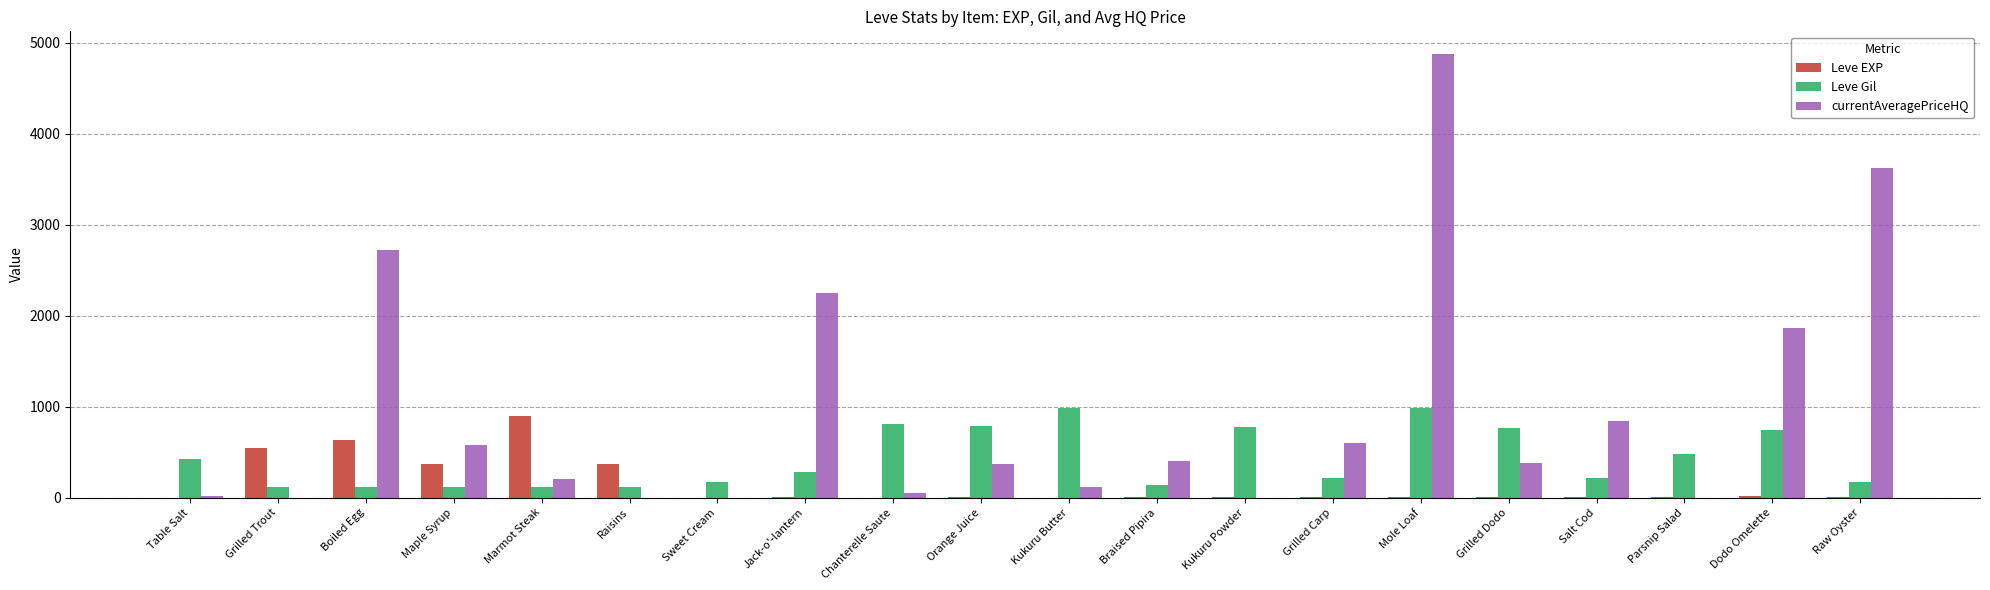

Count the number of categories in the chart.

20